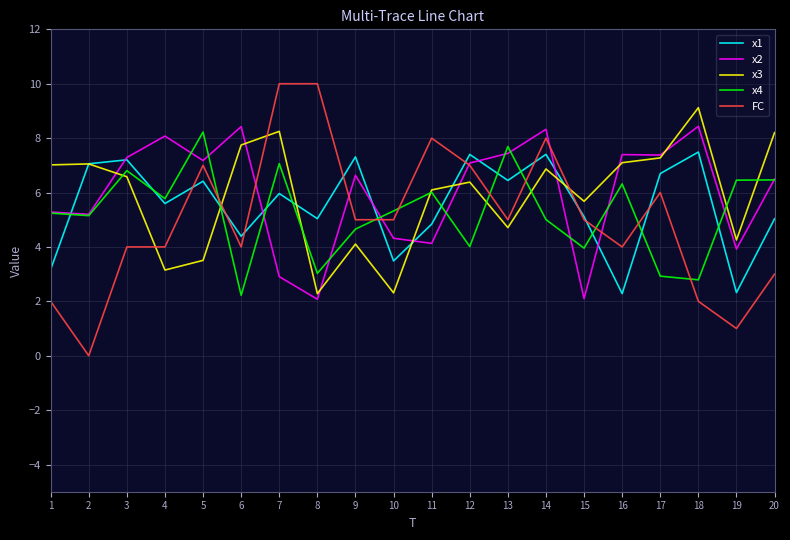

What is the difference between the second highest and minimum values in the x4 series?

5.5